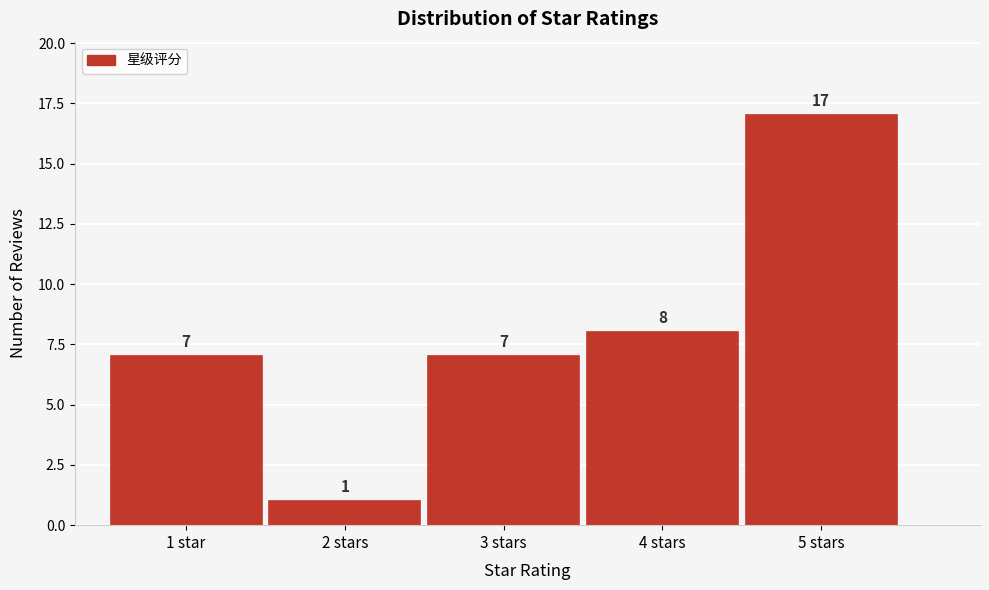

Reading left to right, extract all data points from this chart.

7	1	7	8	17